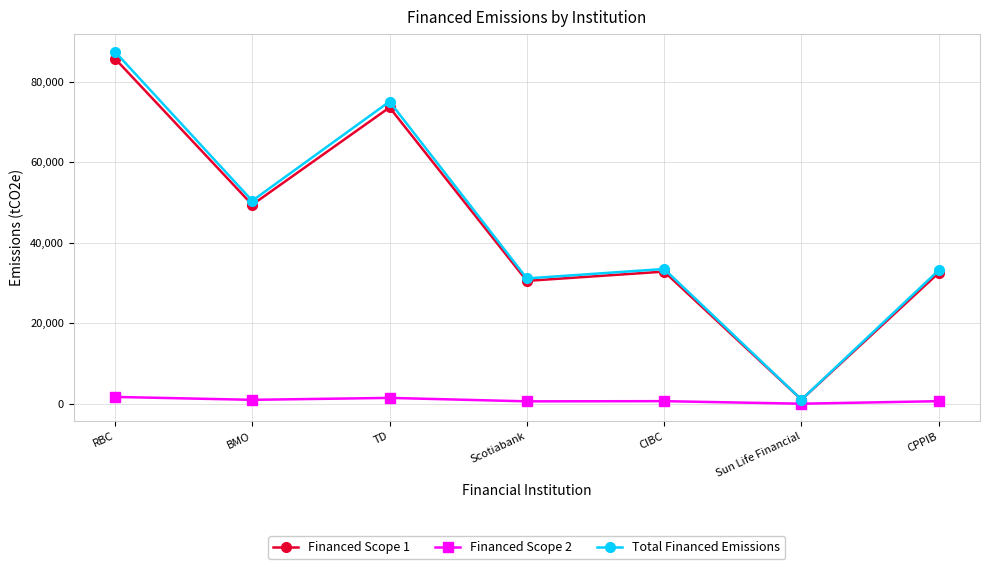

Between Scotiabank and Sun Life Financial, which series saw the biggest shift?

Total Financed Emissions